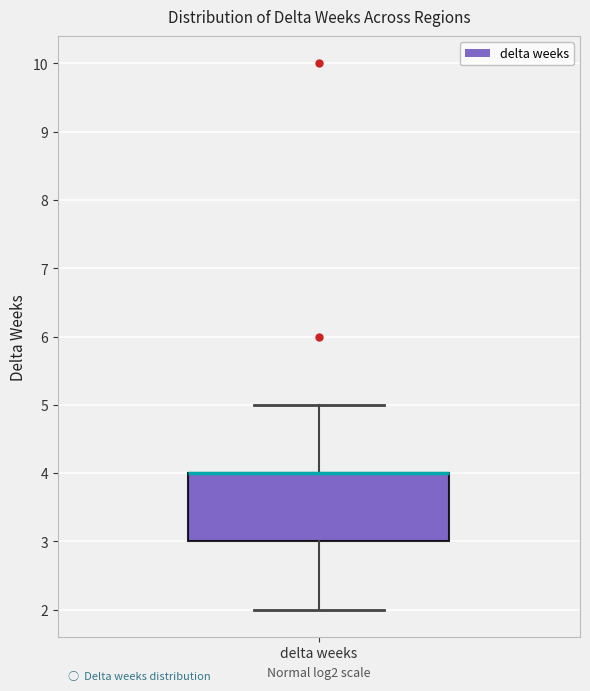

Where does the lower whisker of the box for delta weeks end on the y-axis? The values are not printed on the chart, so give them approximately, as read against the axis.

2